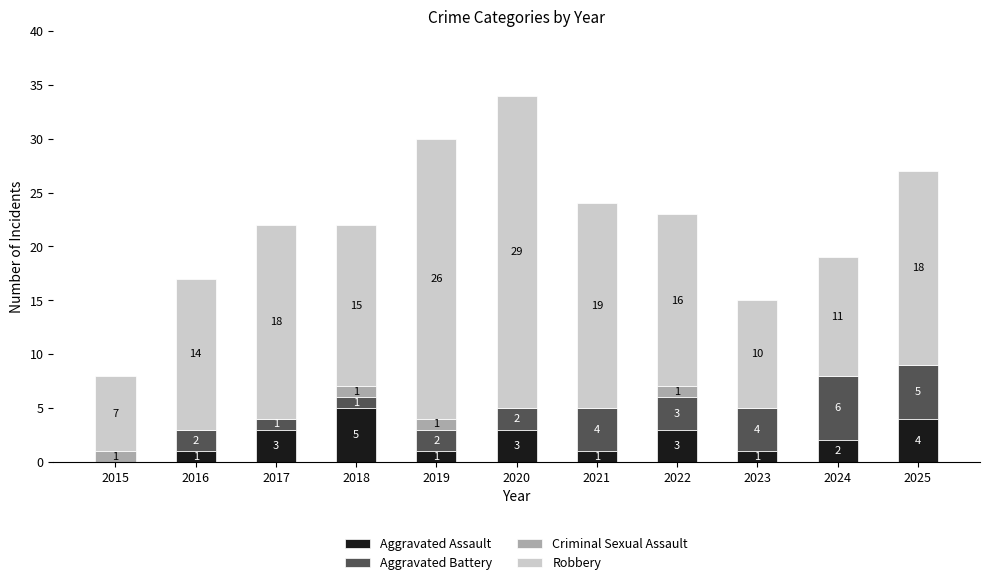

True or false: Aggravated Assault has a value of 1 at 2021.

True